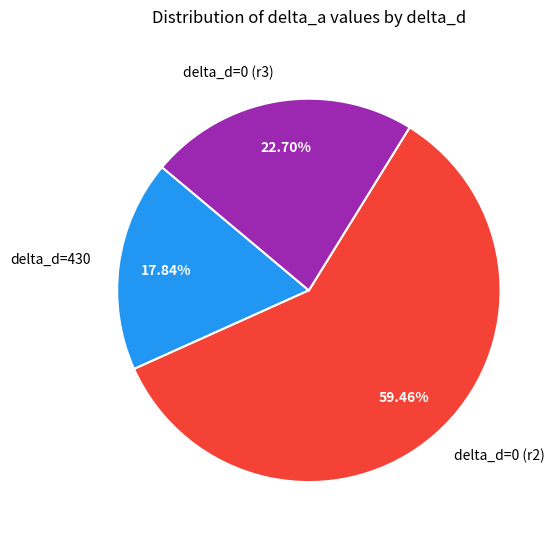

Is there a majority slice in this chart?

Yes